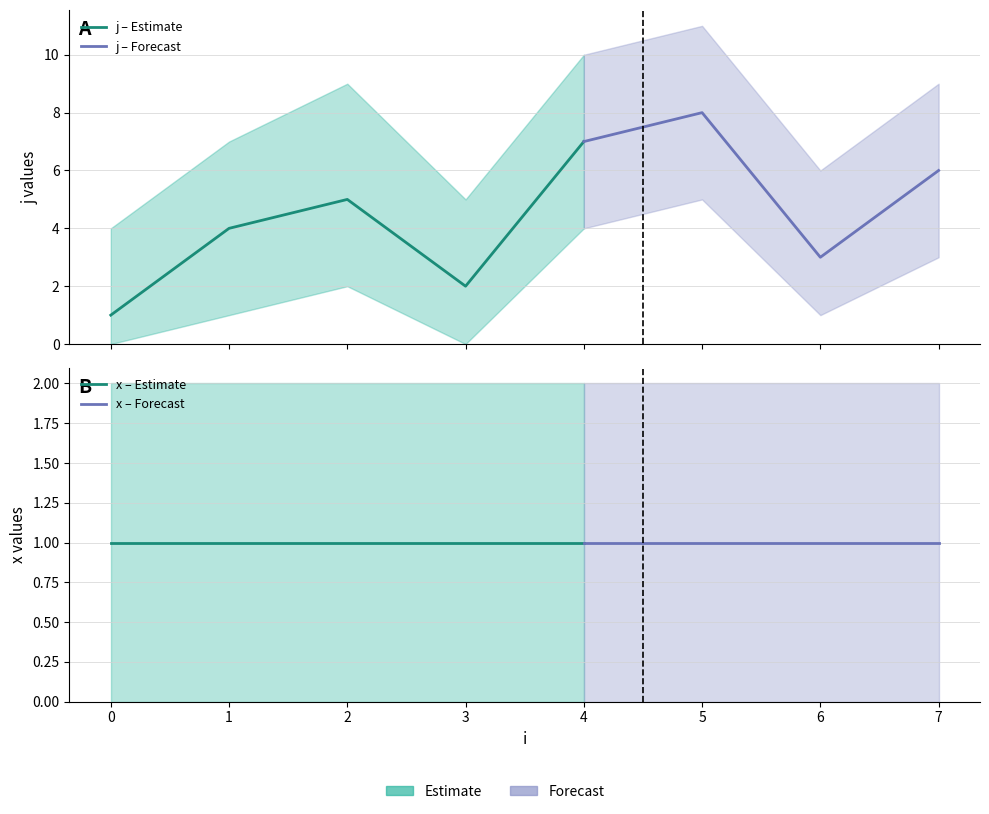

The value of j_lower at 4 is 4. True or false?

True